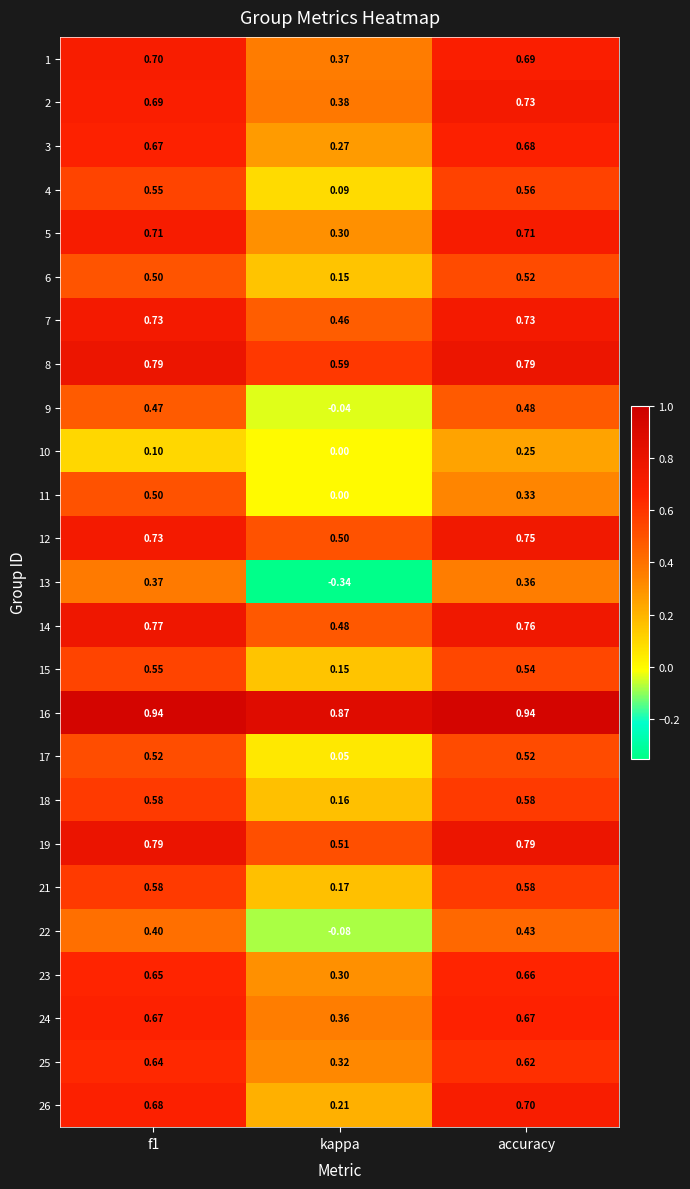

Is the value of 4 at f1 greater than the value of 23 at kappa?

Yes